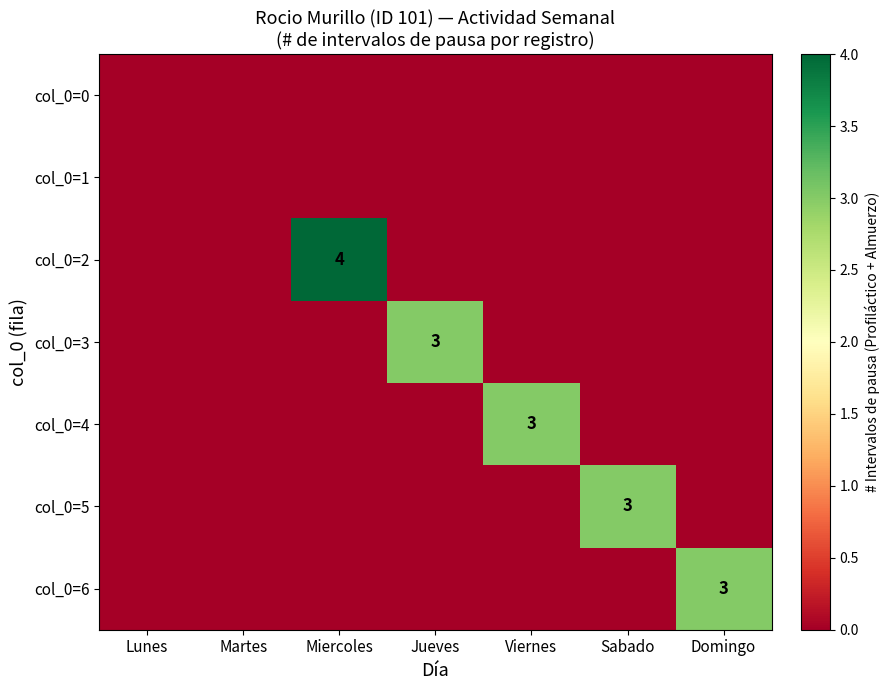

The value of col_0=3 at Jueves is 3. True or false?

True